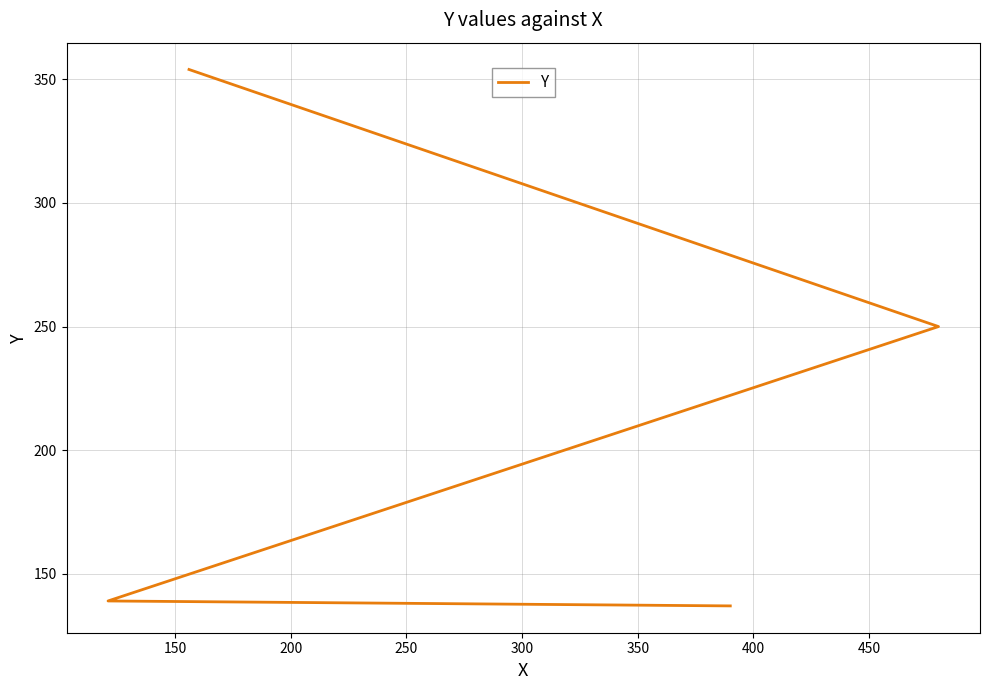

The chart shows a value of 36 at 150. True or false?

False